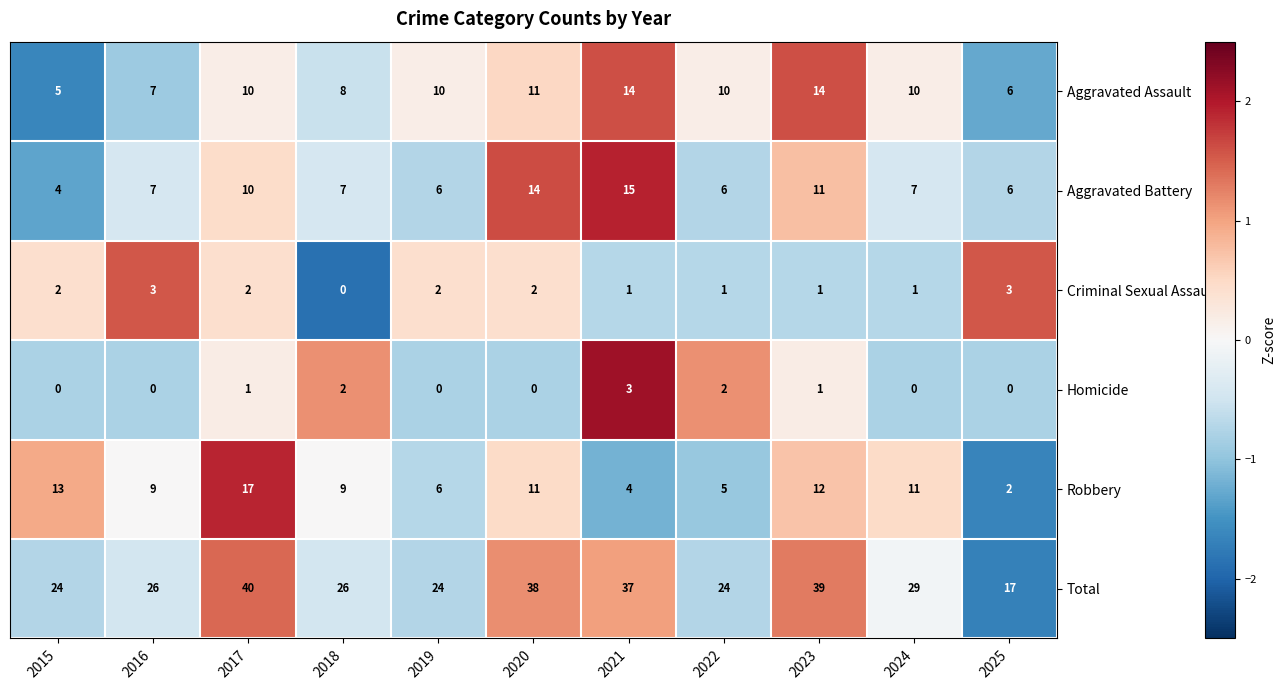

True or false: Criminal Sexual Assault has a value of 2 at 2015.

True